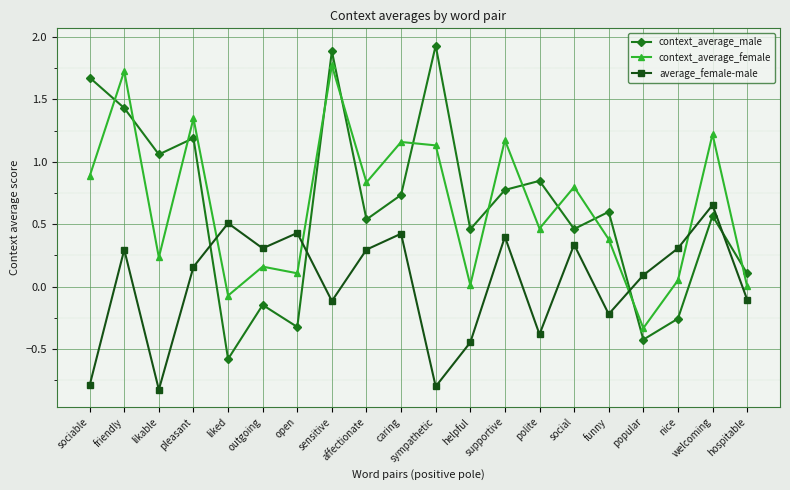

At how many categories does at least one series exceed 0?

20